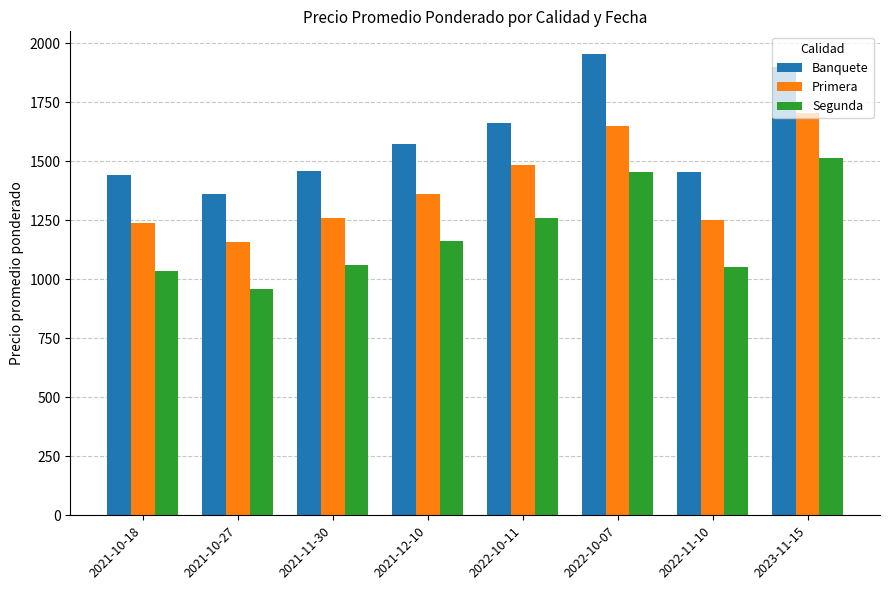

What is the highest value of the Segunda series?

1514